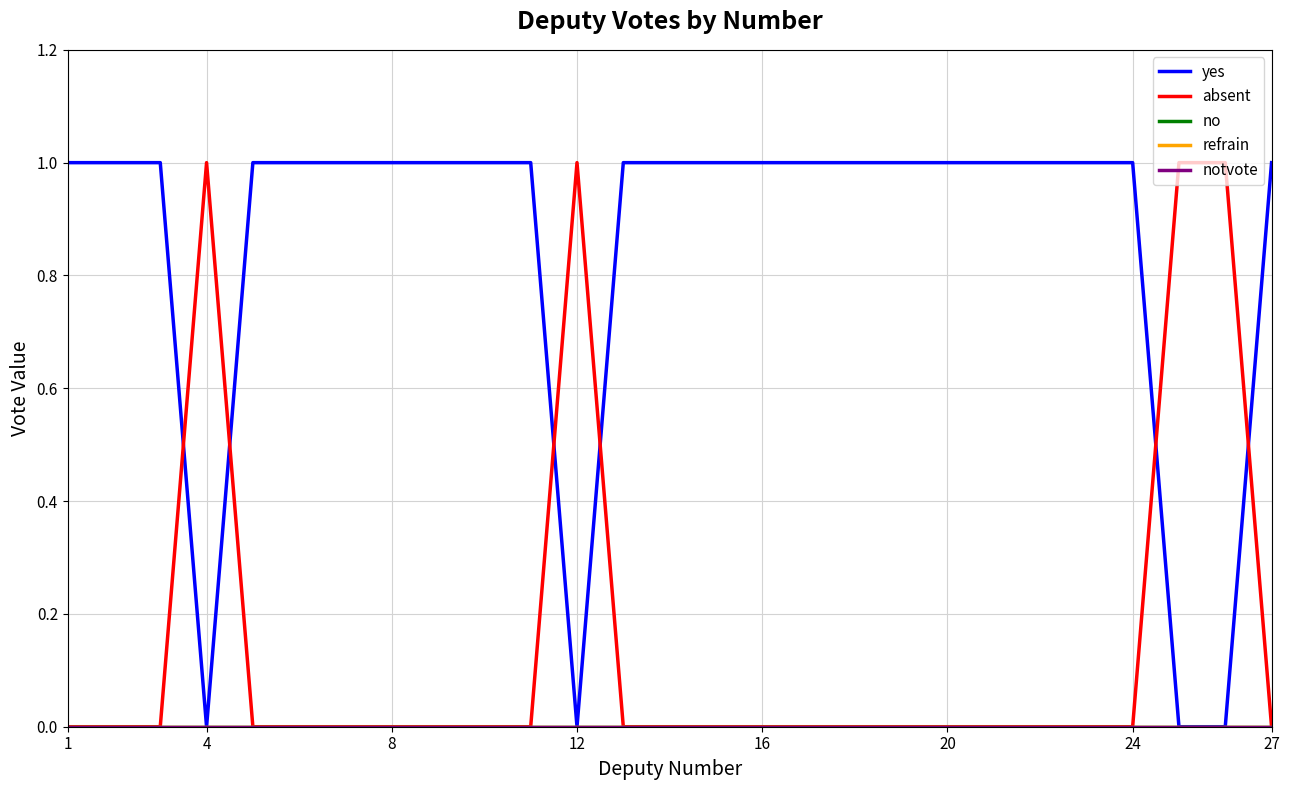

How many lines are shown in the chart?

5